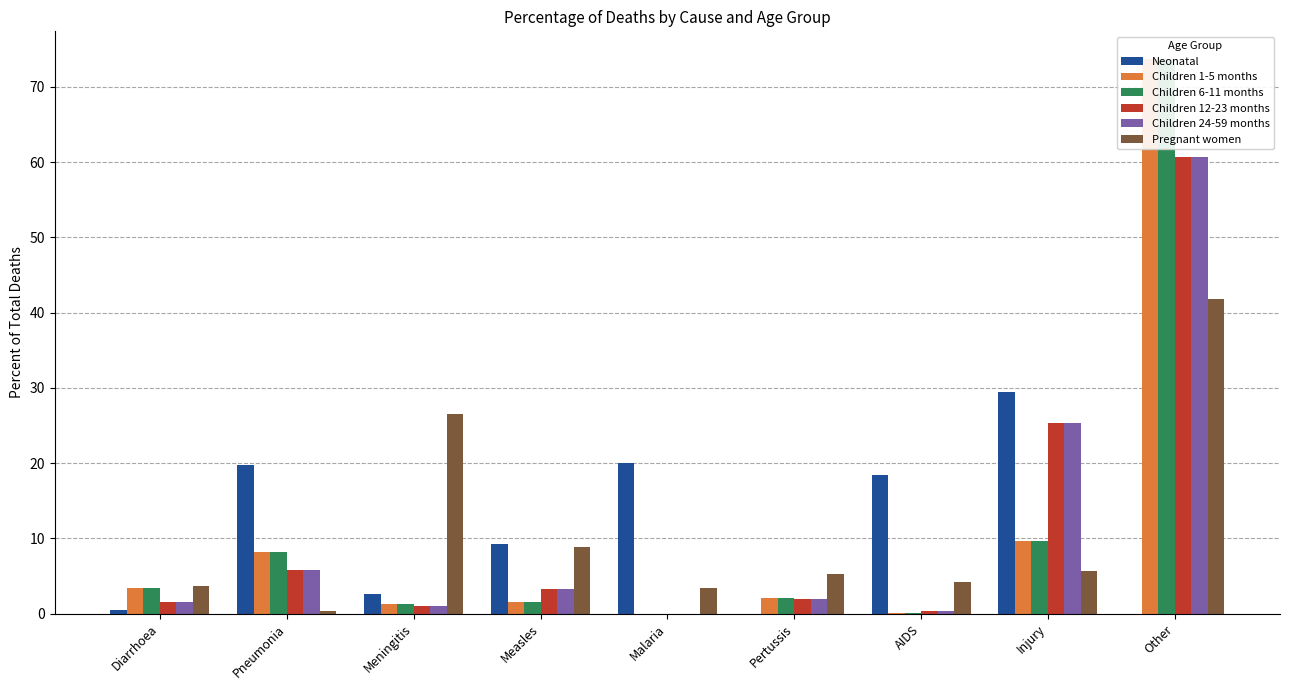

At which label does Pregnant women reach its peak?

Other